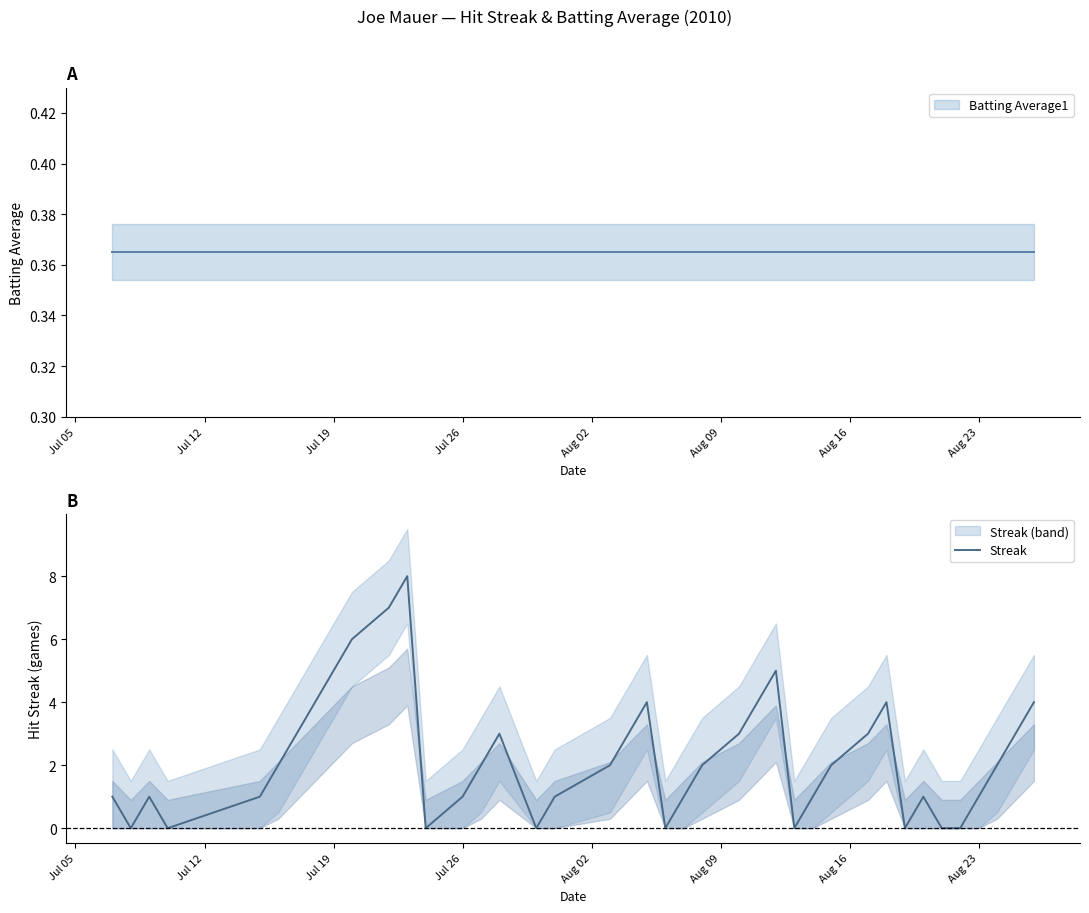

What is the difference between the second highest and second lowest values?

7